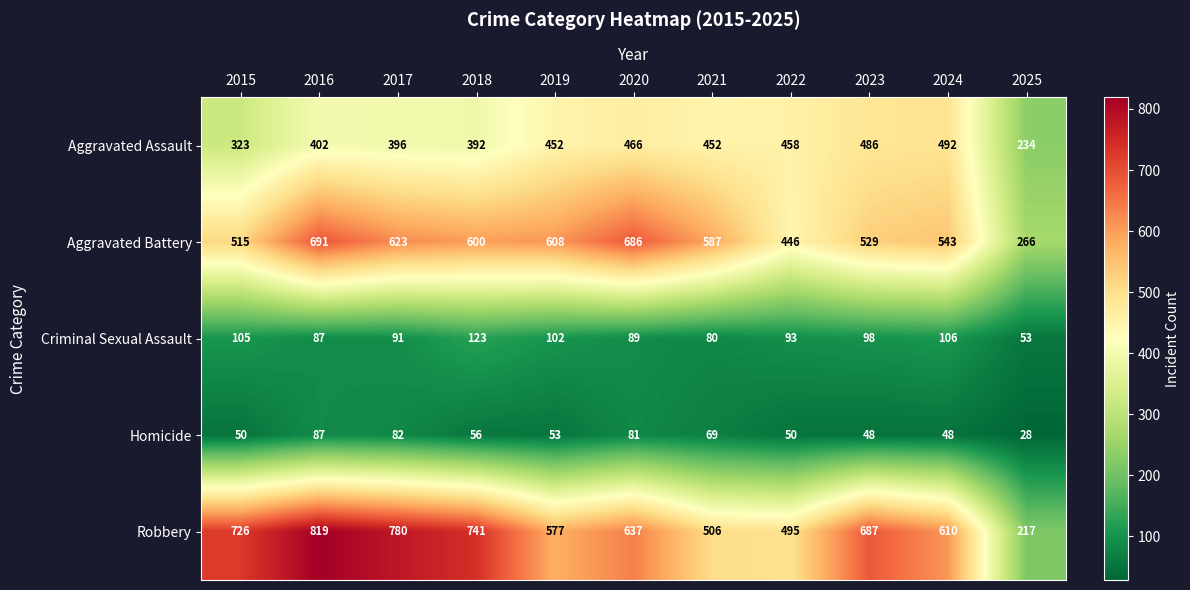

Rank the categories by Aggravated Battery value from highest to lowest.

2016, 2020, 2017, 2019, 2018, 2021, 2024, 2023, 2015, 2022, 2025